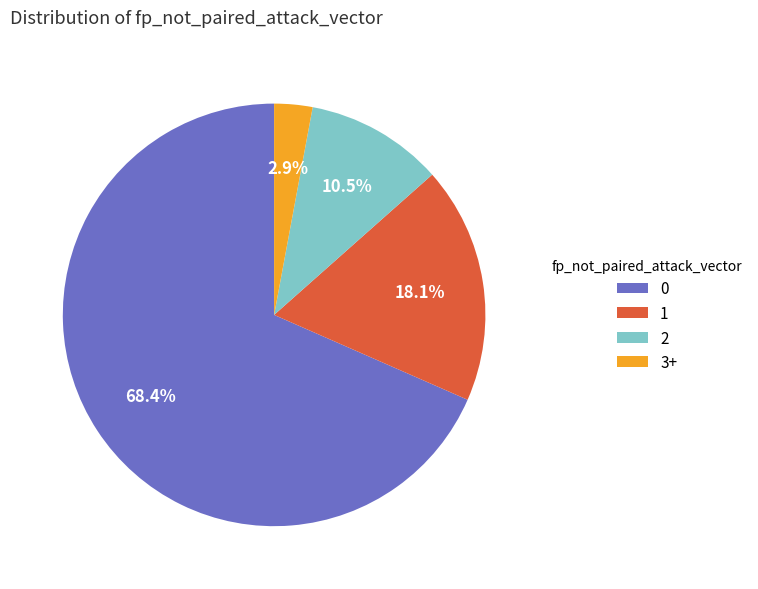

Is there a majority slice in this chart?

Yes